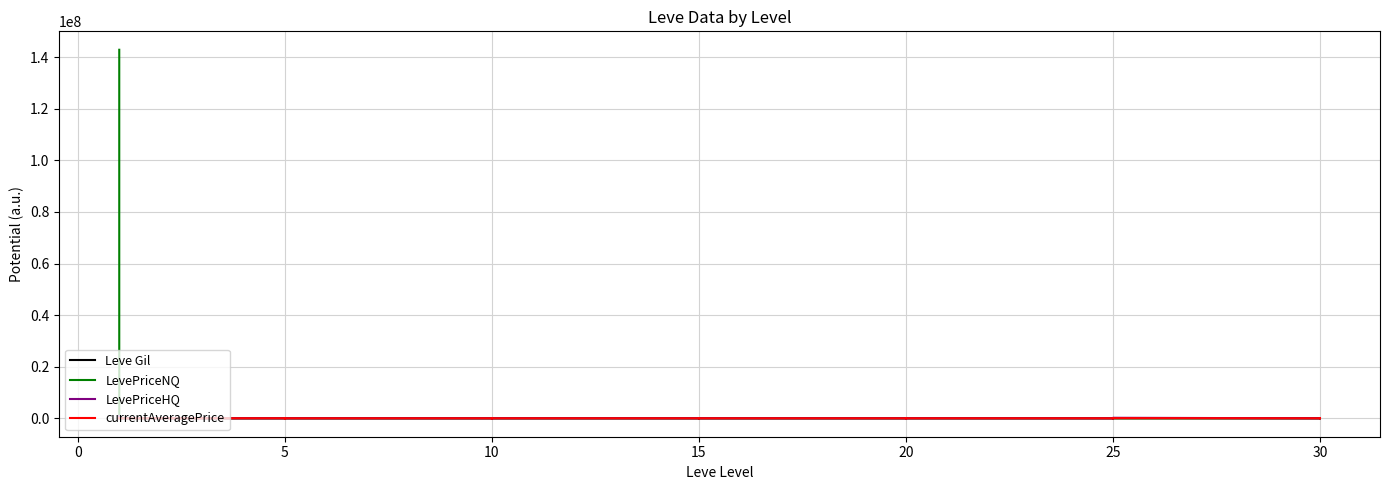

Rank the series at 10 from lowest to highest value.

LevePriceHQ, currentAveragePrice, LevePriceNQ, Leve Gil